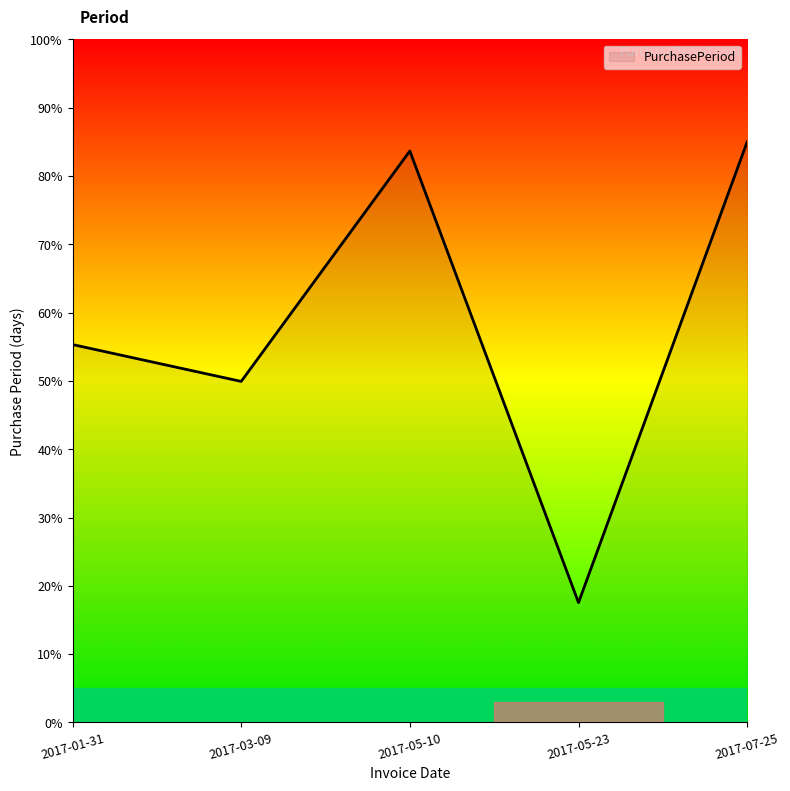

Between 2017-07-25 and 2017-03-09, which is larger?

2017-07-25